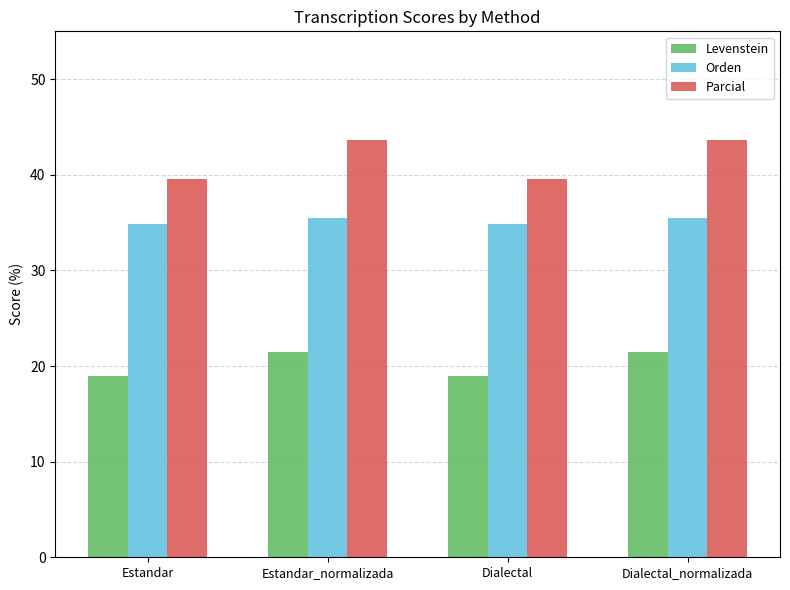

Count the Parcial values in the range 39 to 43.

2